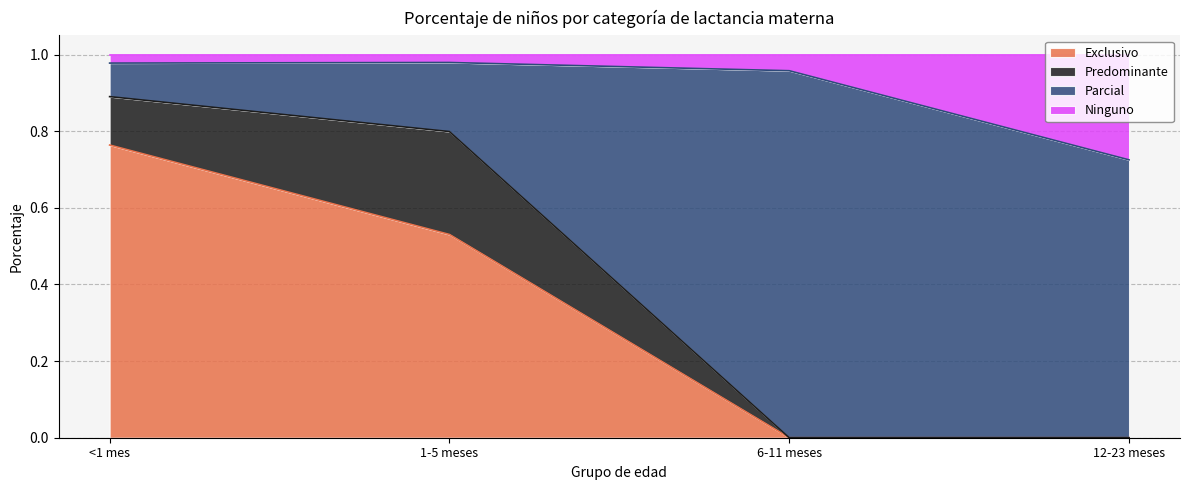

At which label does Exclusivo reach its peak?

<1 mes